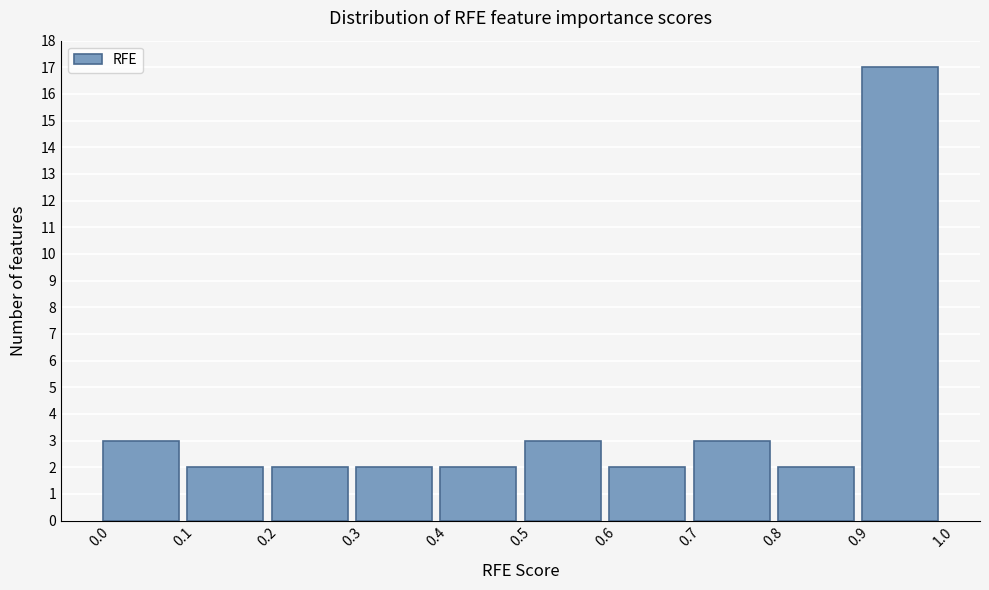

How tall is the bar that spans 0.0 to 0.1 on the x-axis? The values are not printed on the chart, so give them approximately, as read against the axis.

3